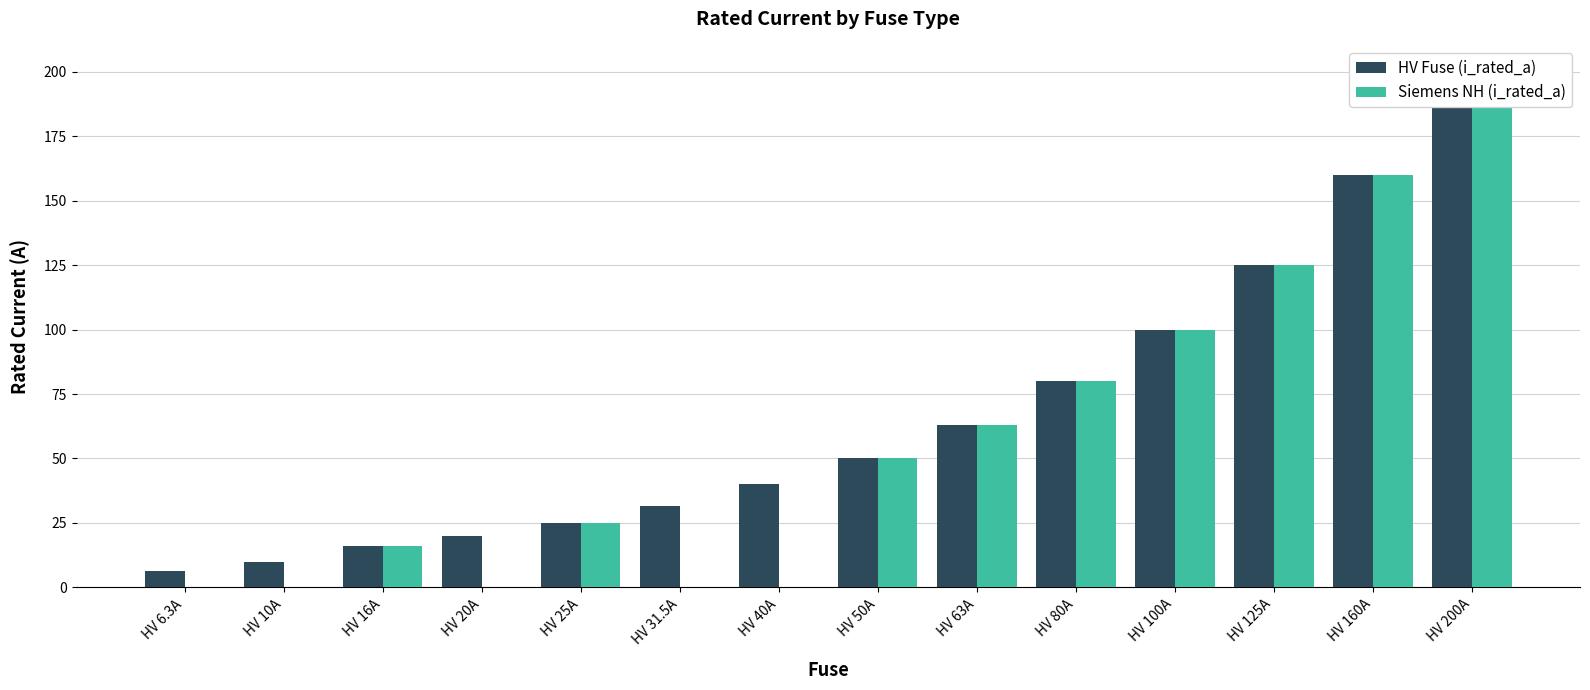

What is the total value across all series at HV 125A?

250.0